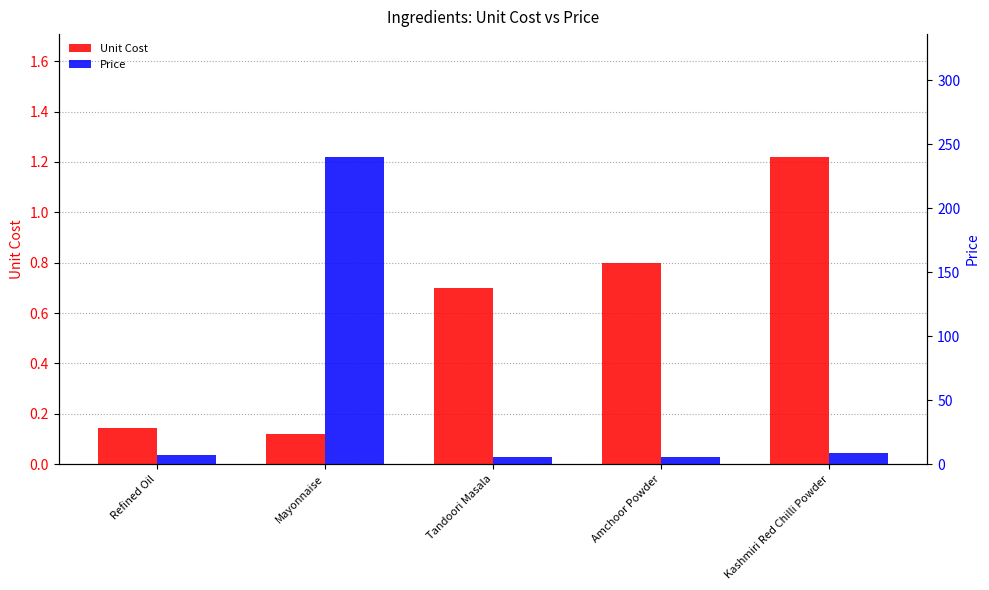

Is it true that Price equals 5.6 at Amchoor Powder?

True